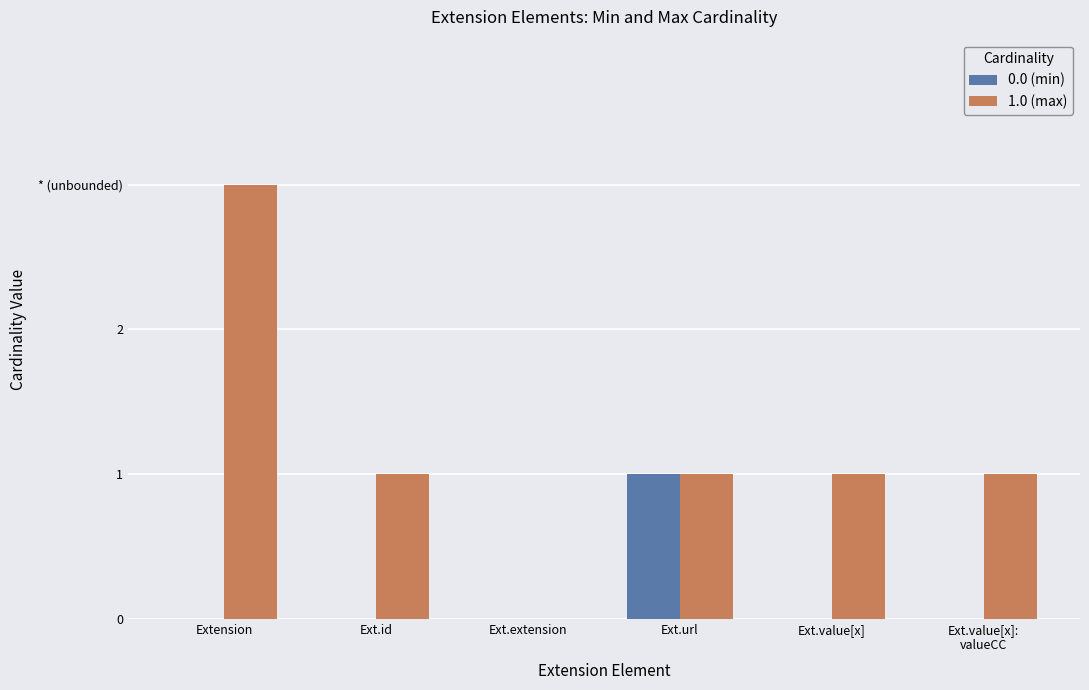

Count the 1.0 (max) values in the range 1 to 2.

4